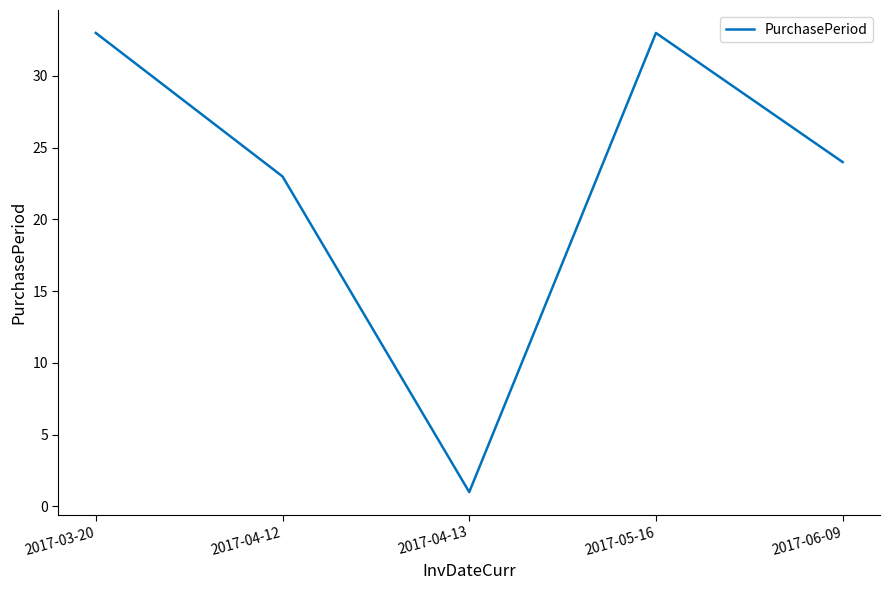

What position from the right is 2017-03-20?

5